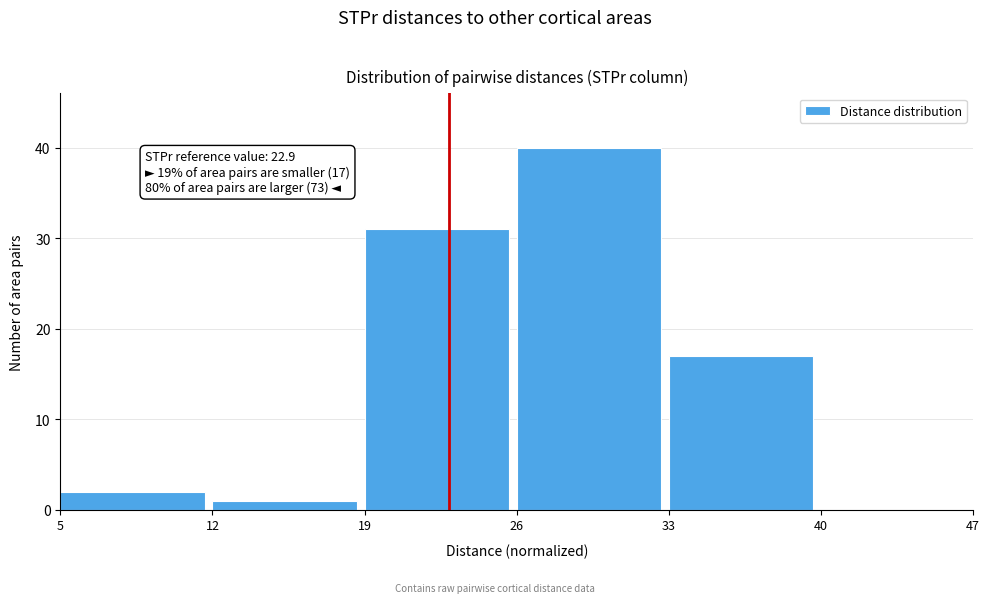

Over which range of the x-axis is the bar tallest?

26 to 33